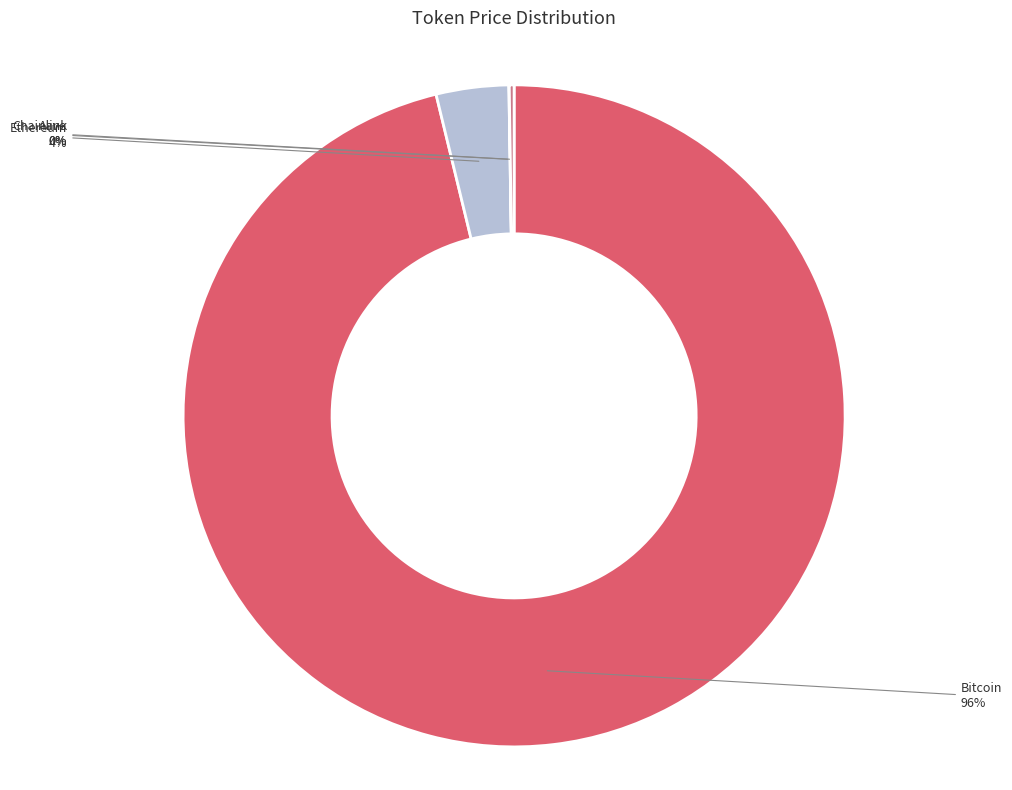

Does any single category account for the majority?

Yes